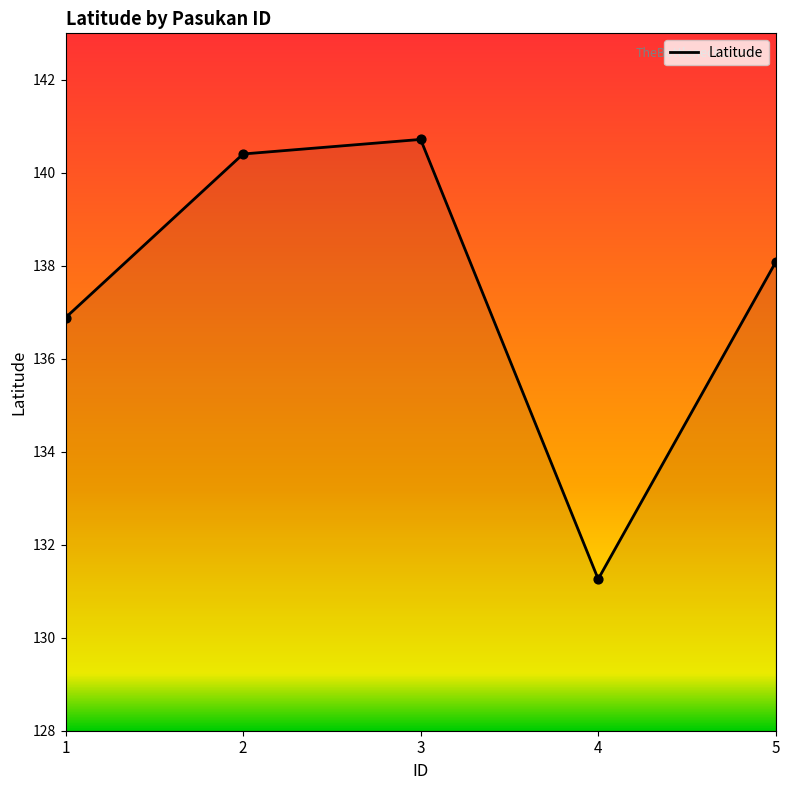

Between 2 and 5, which is larger?

2